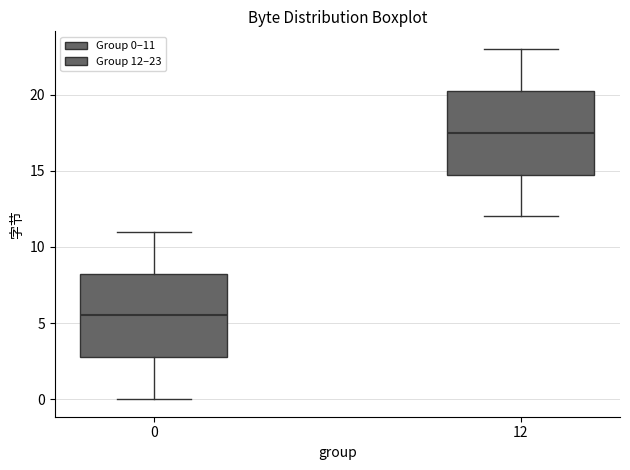

Which box has the lowest median line?

0